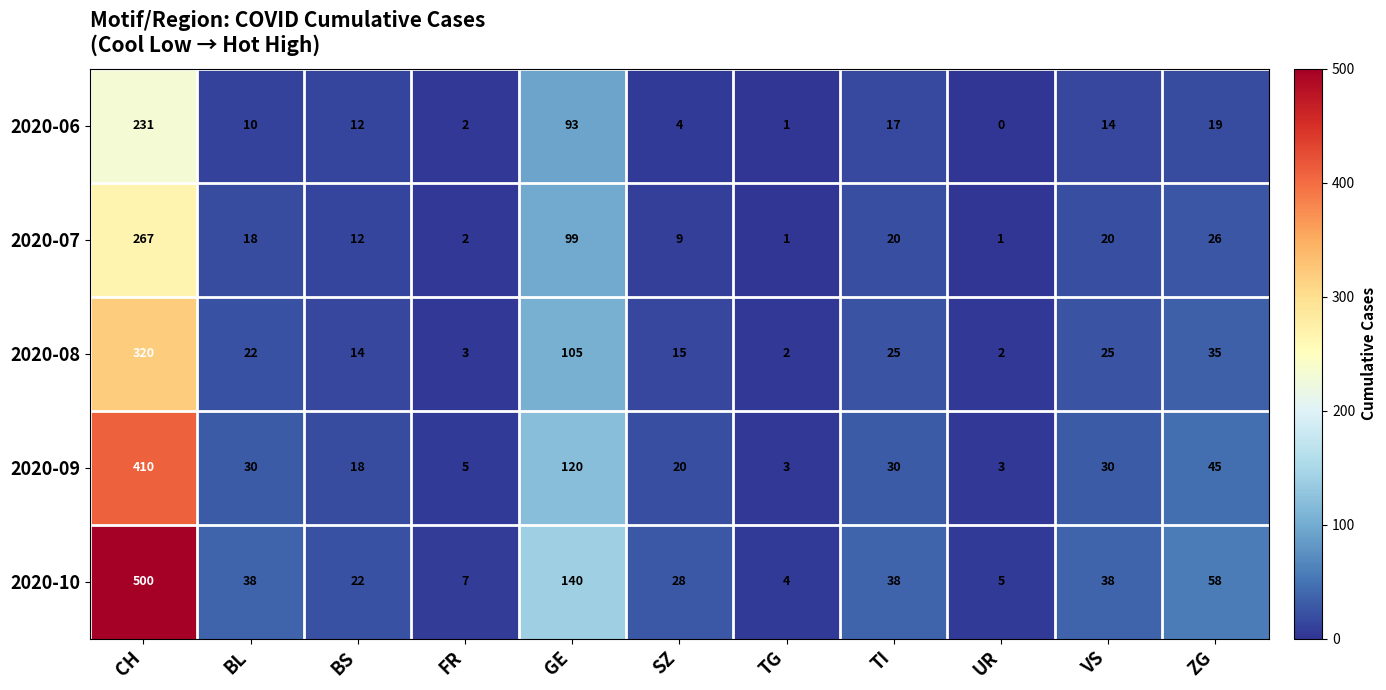

What is the difference between the maximum and minimum values in the 2020-08 series?

318